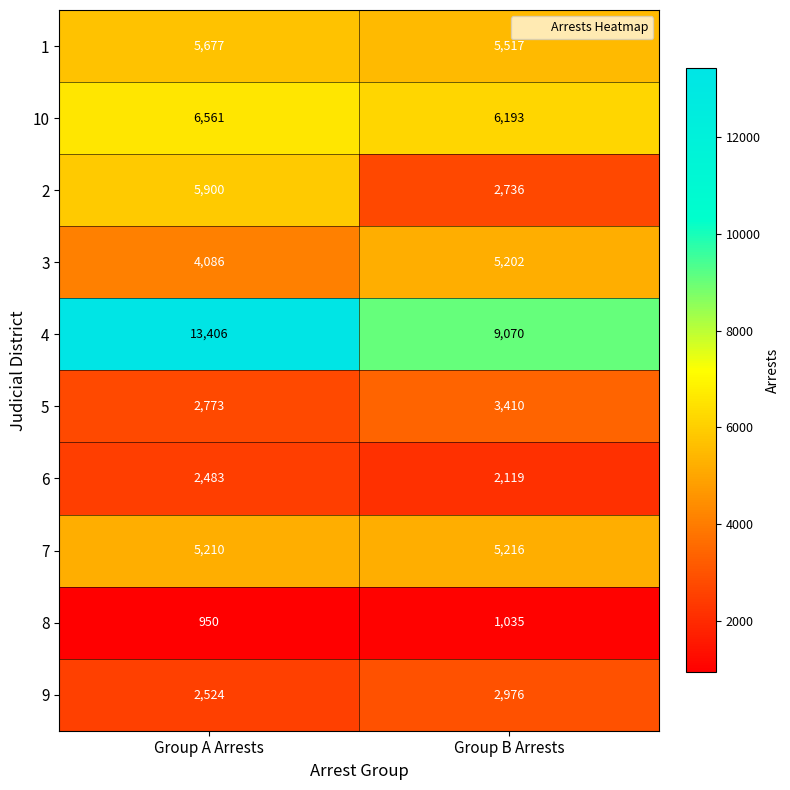

Rank the series by their maximum value, from highest to lowest.

4, 10, 2, 1, 7, 3, 5, 9, 6, 8